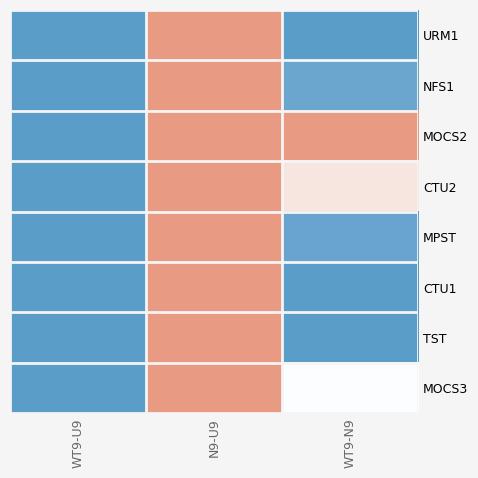

Which series changed the most between N9-U9 and WT9-N9?

URM1